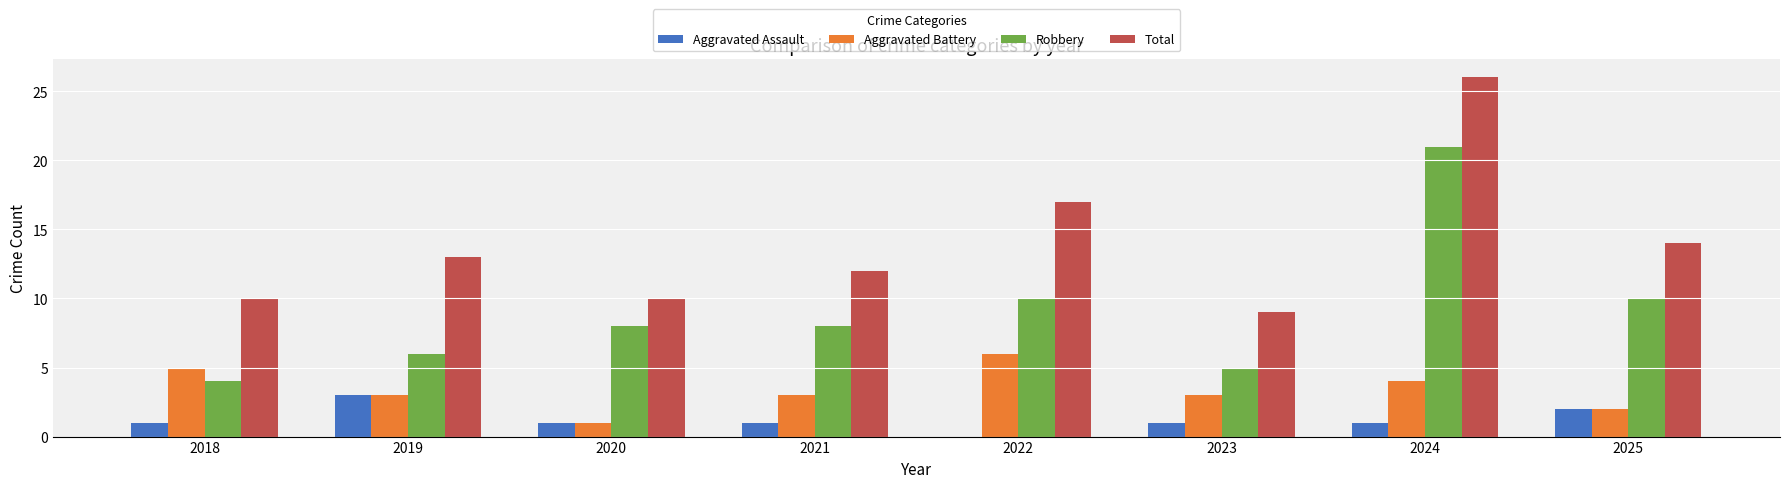

Reading left to right, what are all the values shown in this chart?

Aggravated Assault: 1	3	1	1	0	1	1	2
Aggravated Battery: 5	3	1	3	6	3	4	2
Robbery: 4	6	8	8	10	5	21	10
Total: 10	13	10	12	17	9	26	14